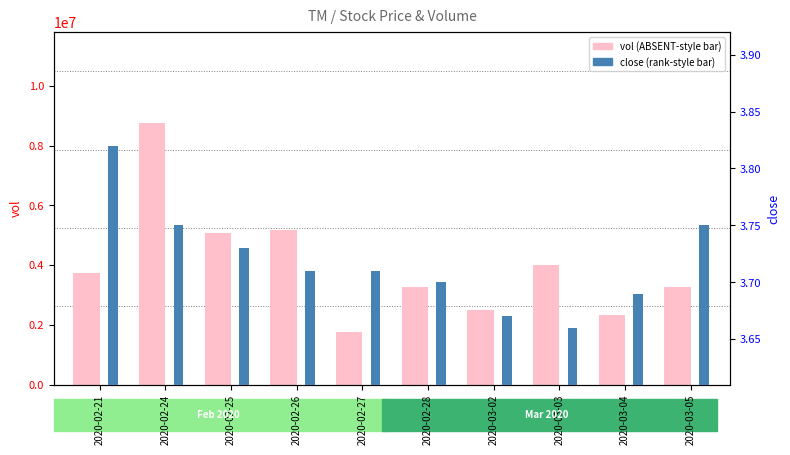

Are the bars horizontal?

No